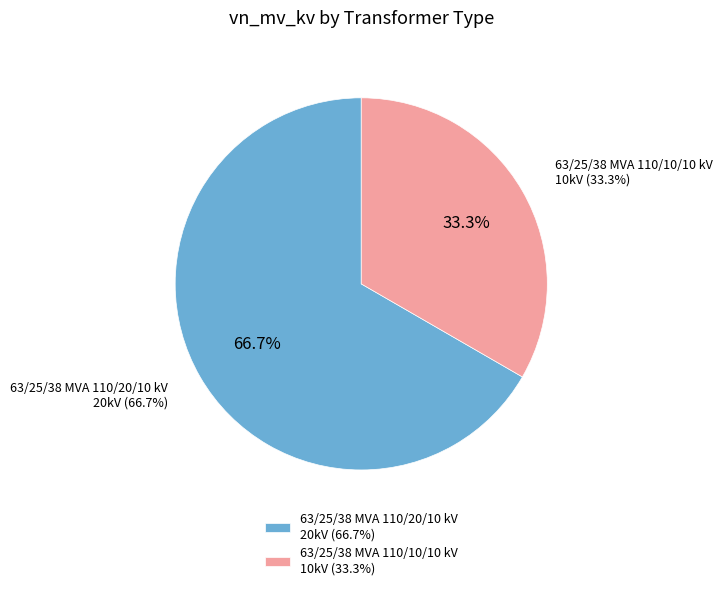

To the nearest percent, what is the average slice percentage?

50%